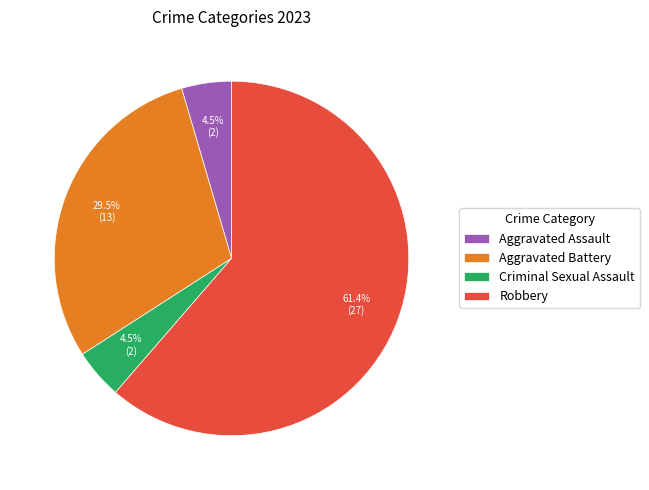

Which category has the biggest portion of the pie?

Robbery